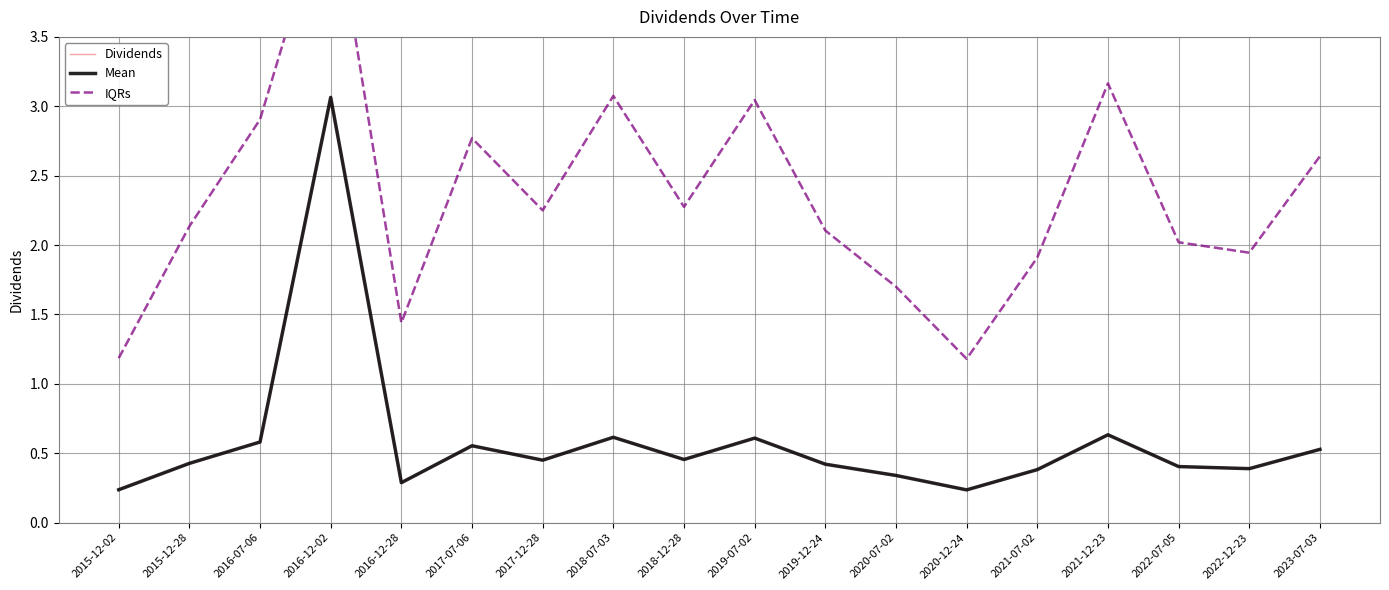

What is the difference between the second highest and minimum values in the Dividends series?

0.4